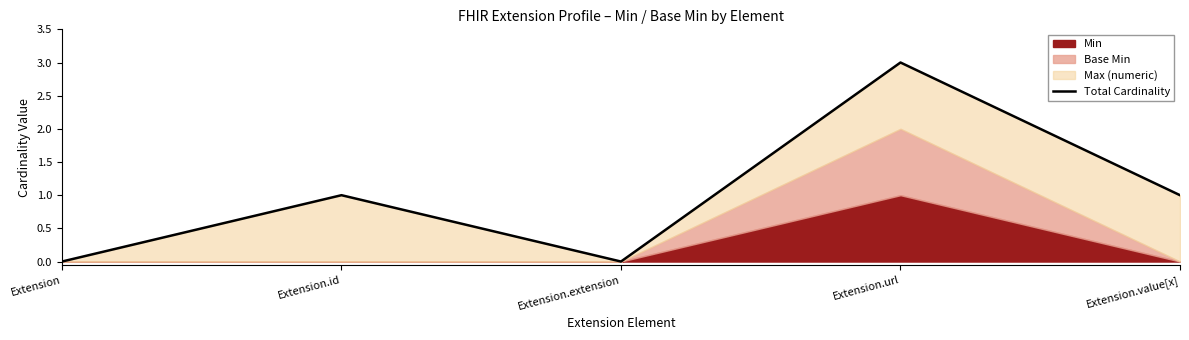

Does the chart have visible grid lines?

No